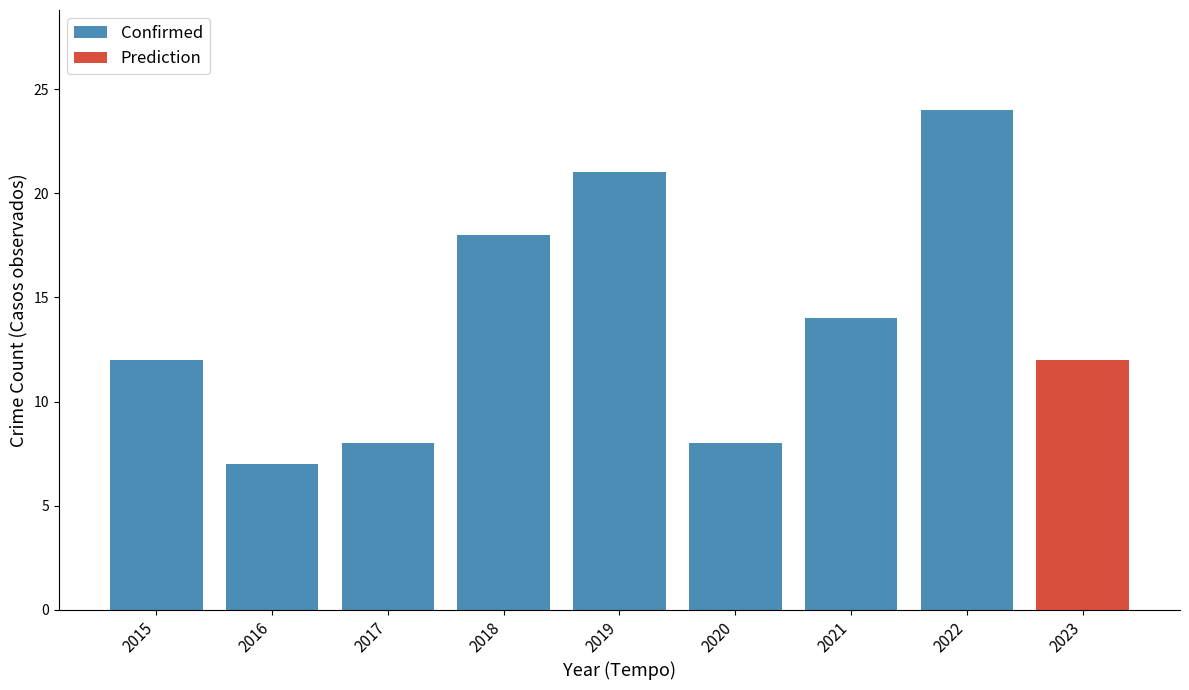

The value at 2015 is 12. True or false?

True